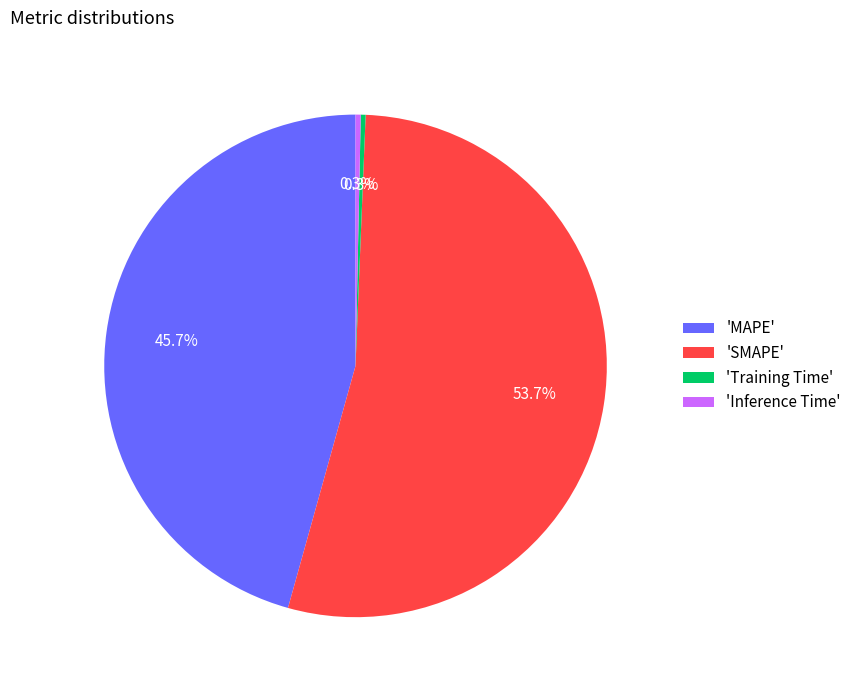

Is 'MAPE' the majority of the pie?

No